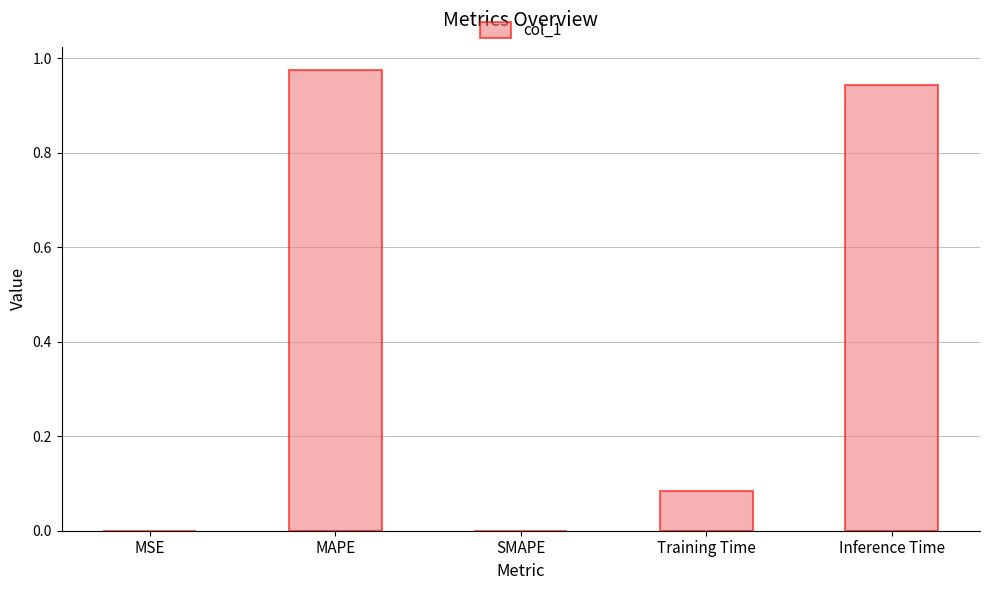

At which category does the chart reach its peak across all series?

MAPE